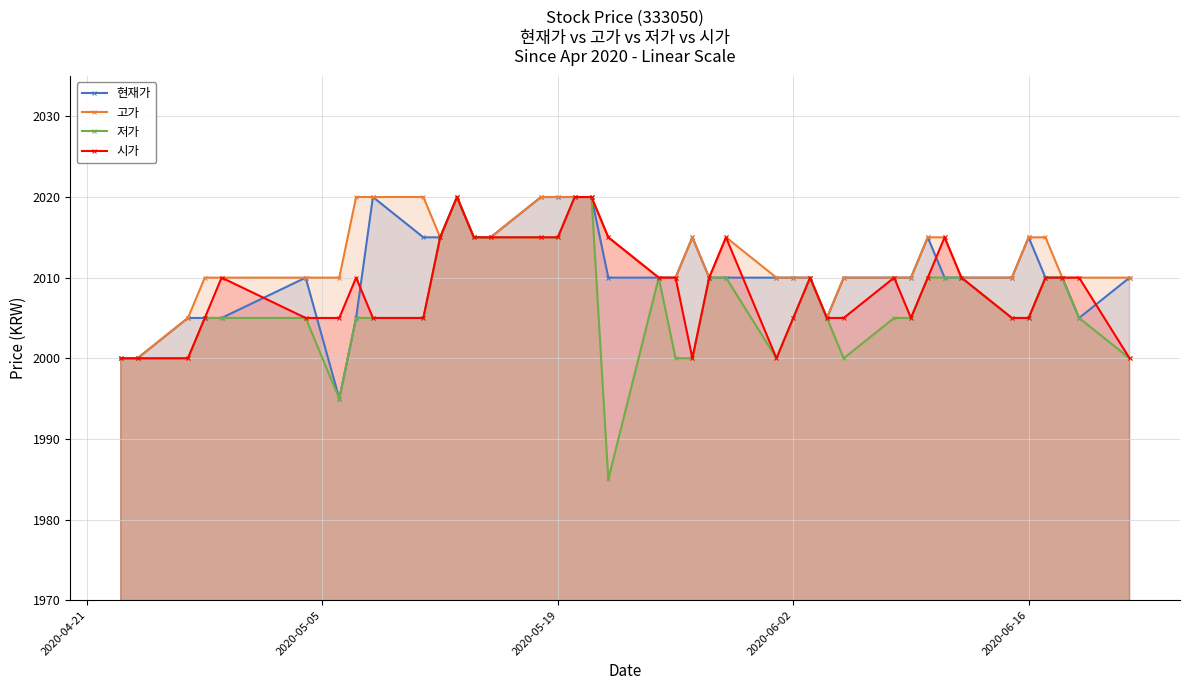

What is the lowest value of the 시가 series?

2000